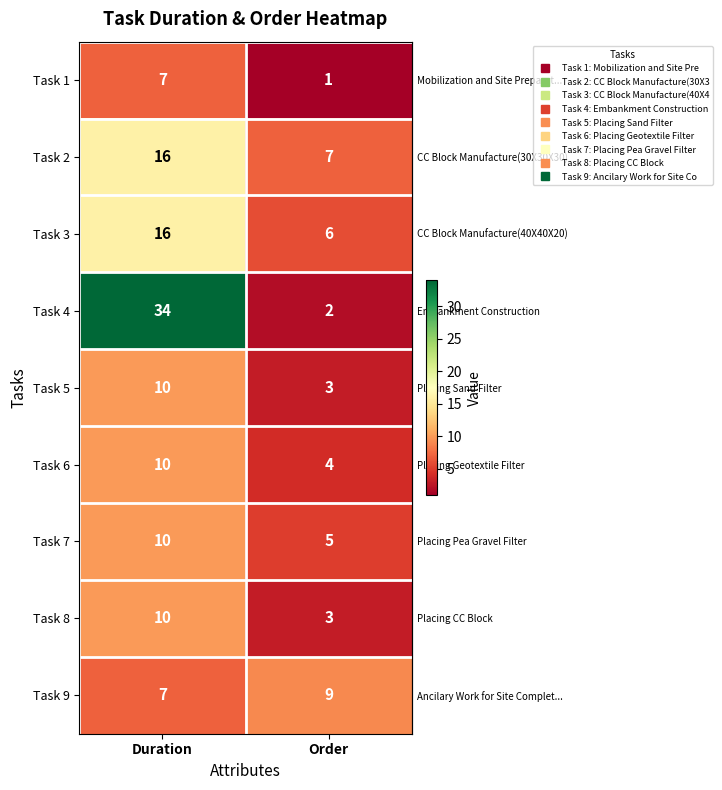

How many values in the Task 6 series are below 10?

1